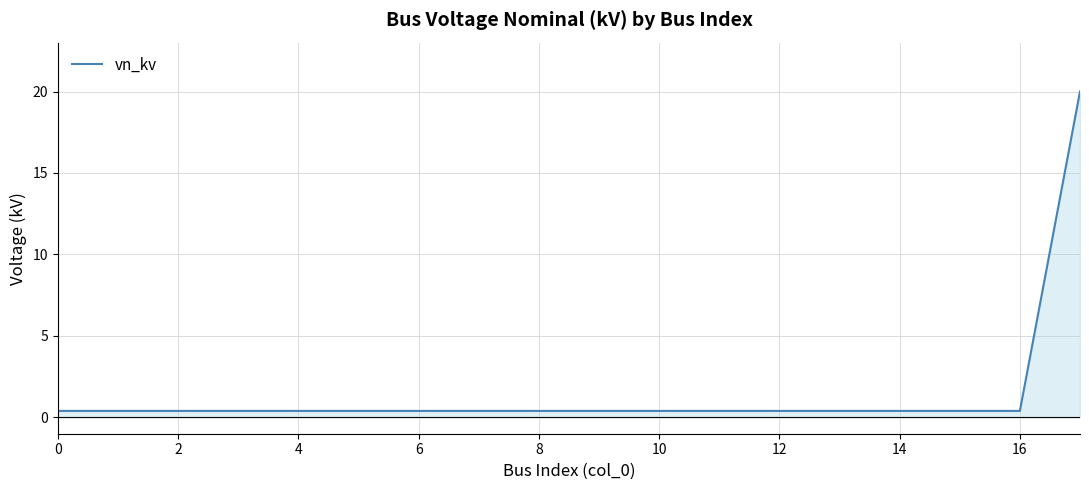

What is the greatest value displayed?

20.0